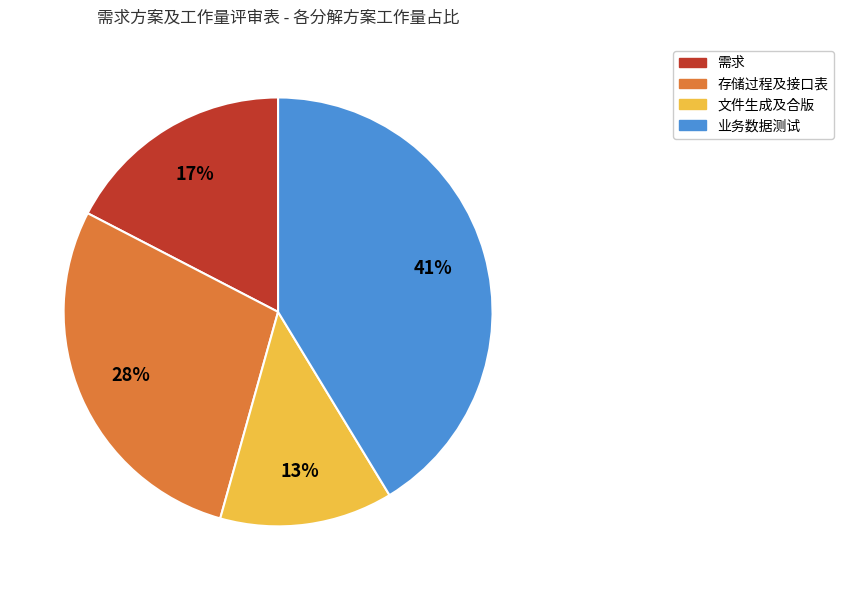

How many segments does this pie chart have?

4